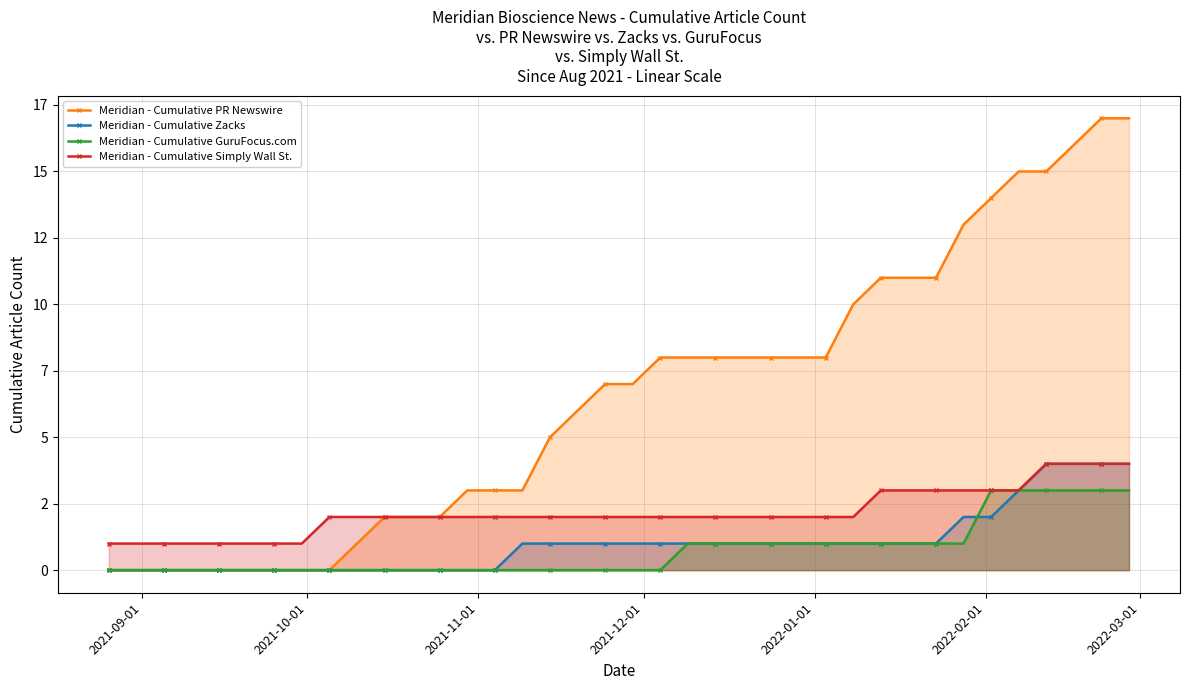

What is the average value of the Meridian - Cumulative PR Newswire series?

6